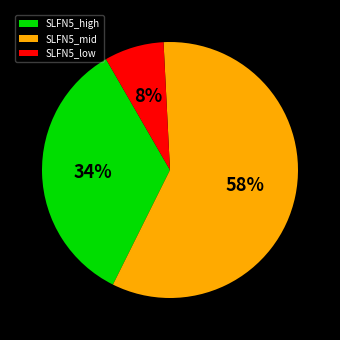

Combined, do SLFN5_mid and SLFN5_low account for over 50%?

Yes